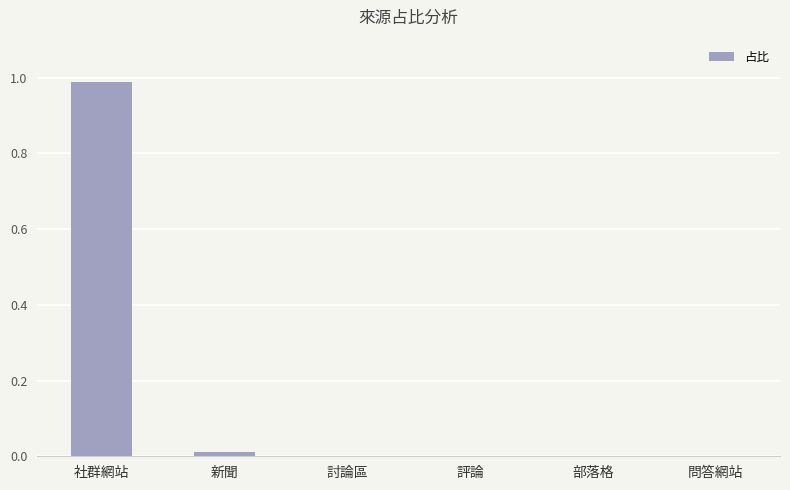

The value at 評論 is 0.4. True or false?

False